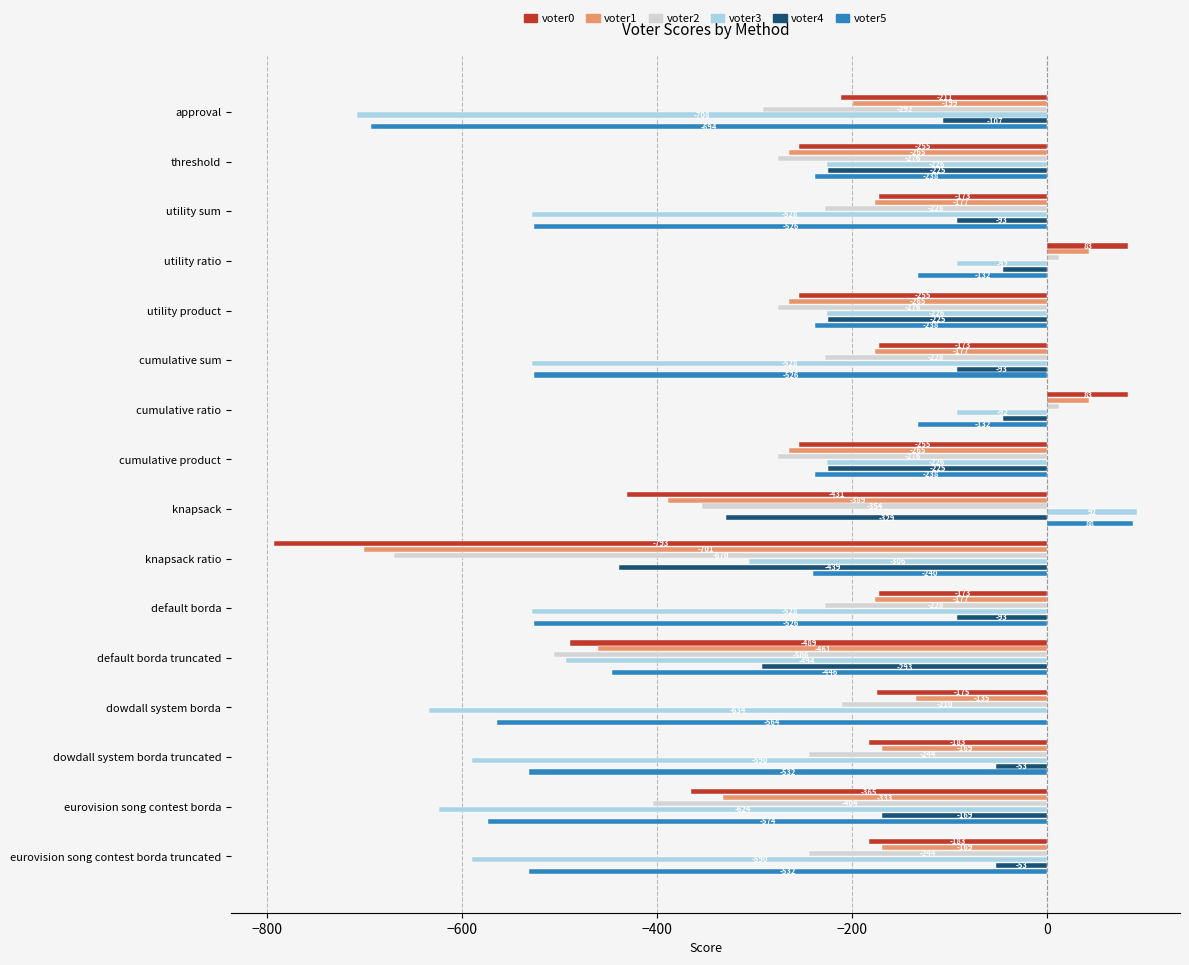

Which series has the largest range (max minus min)?

voter0